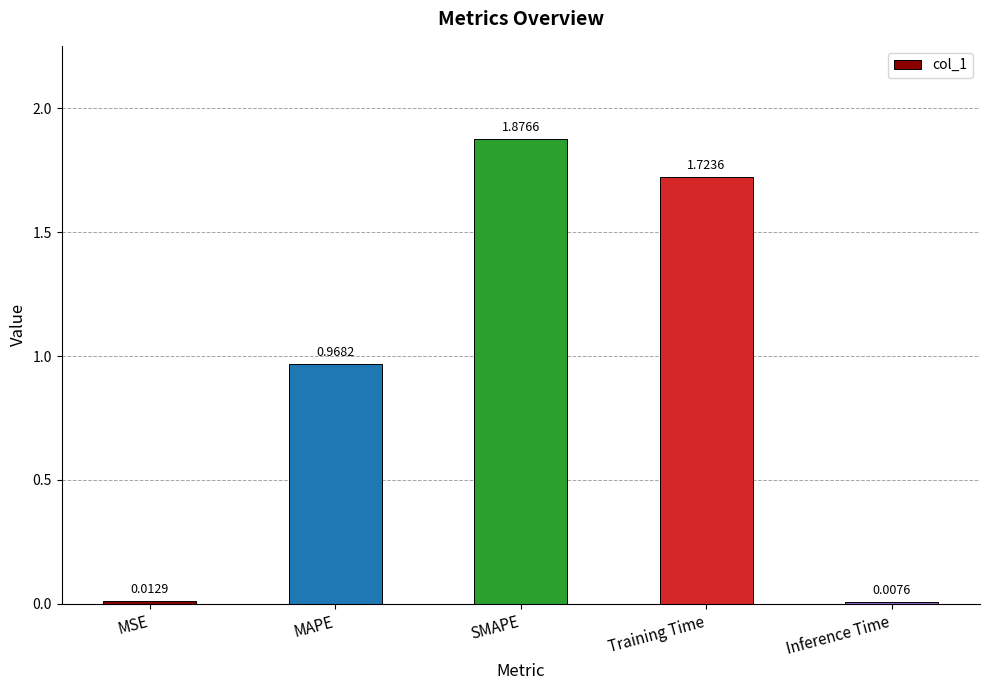

What is the average value?

0.9